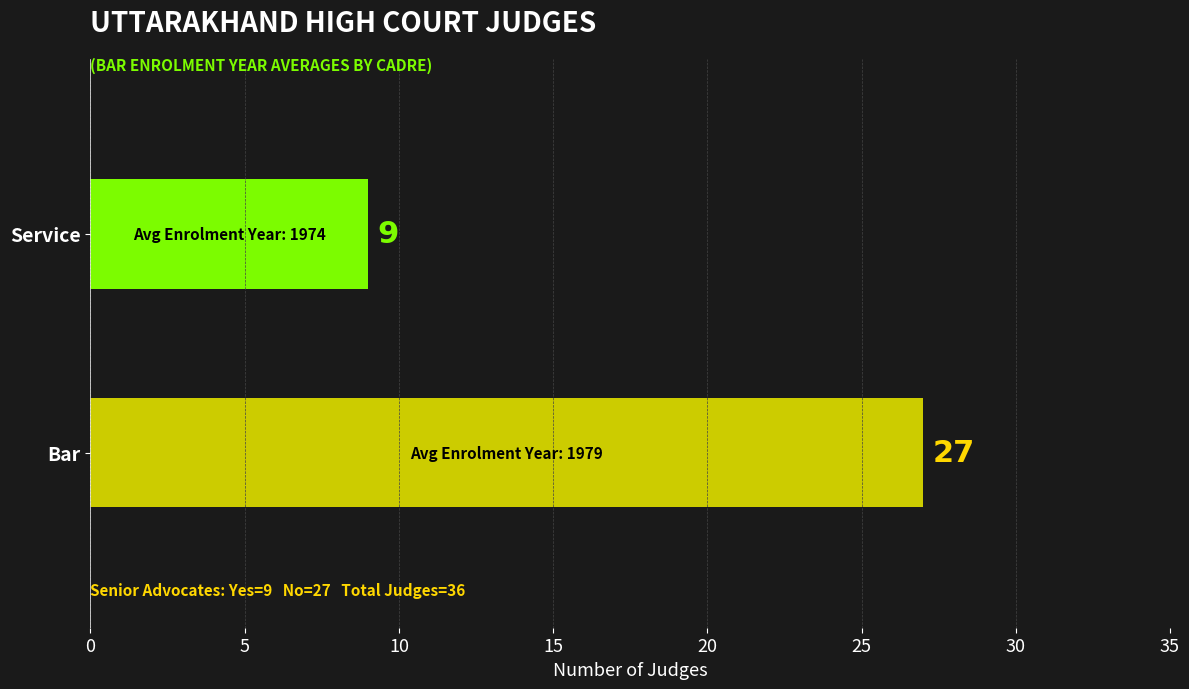

What is the change in value from Bar to Service?

-18